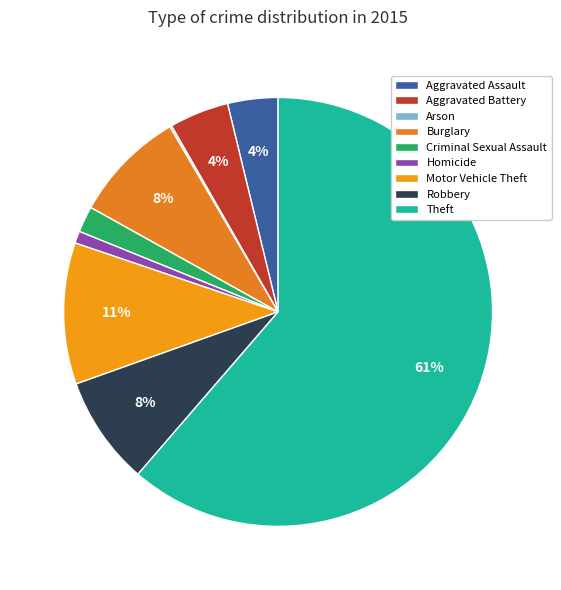

Is it true that Arson is 1% of the pie?

False